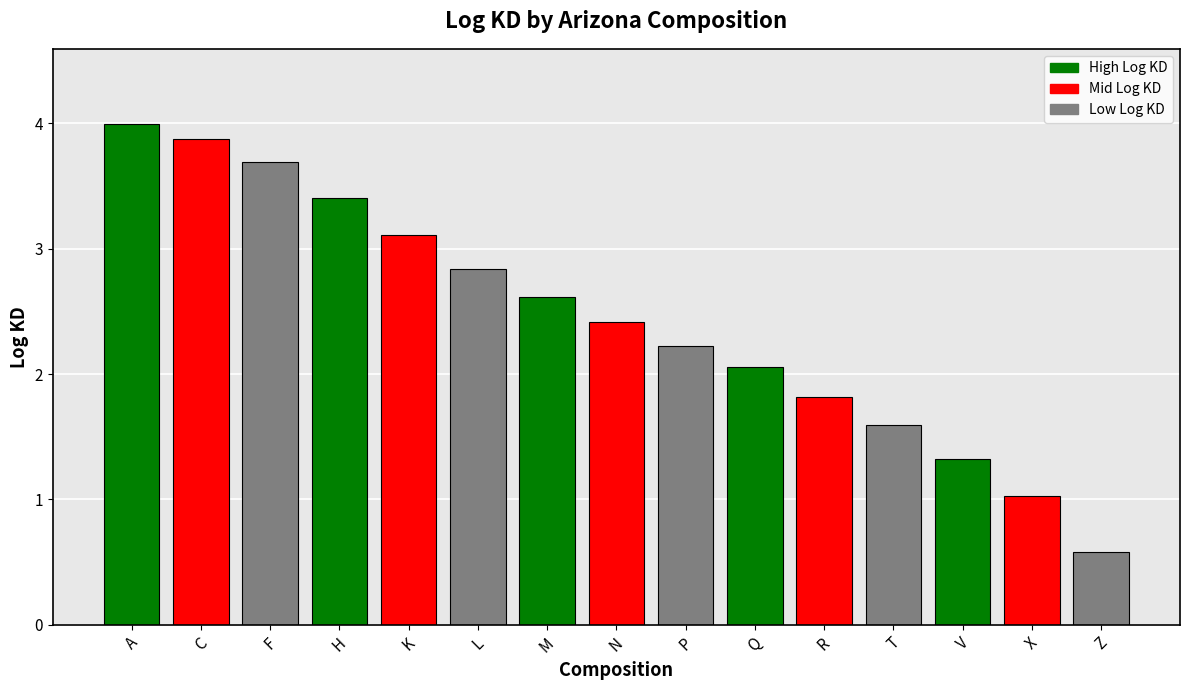

What is the greatest value displayed?

4.0